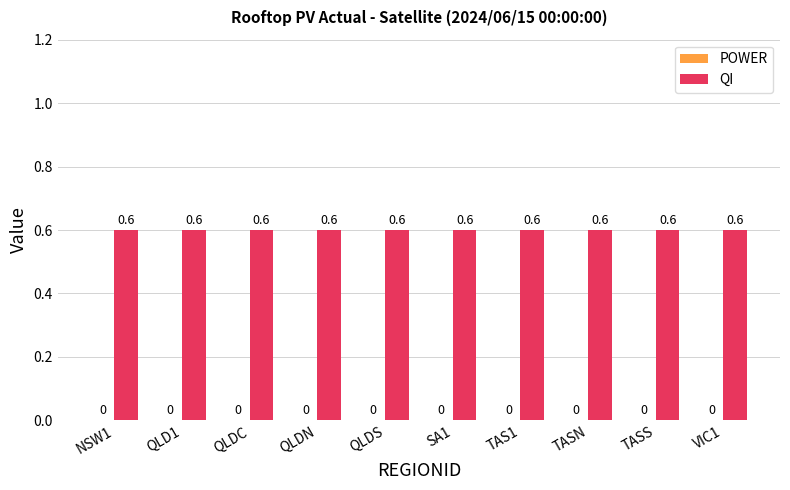

What is the highest value of the QI series?

0.6